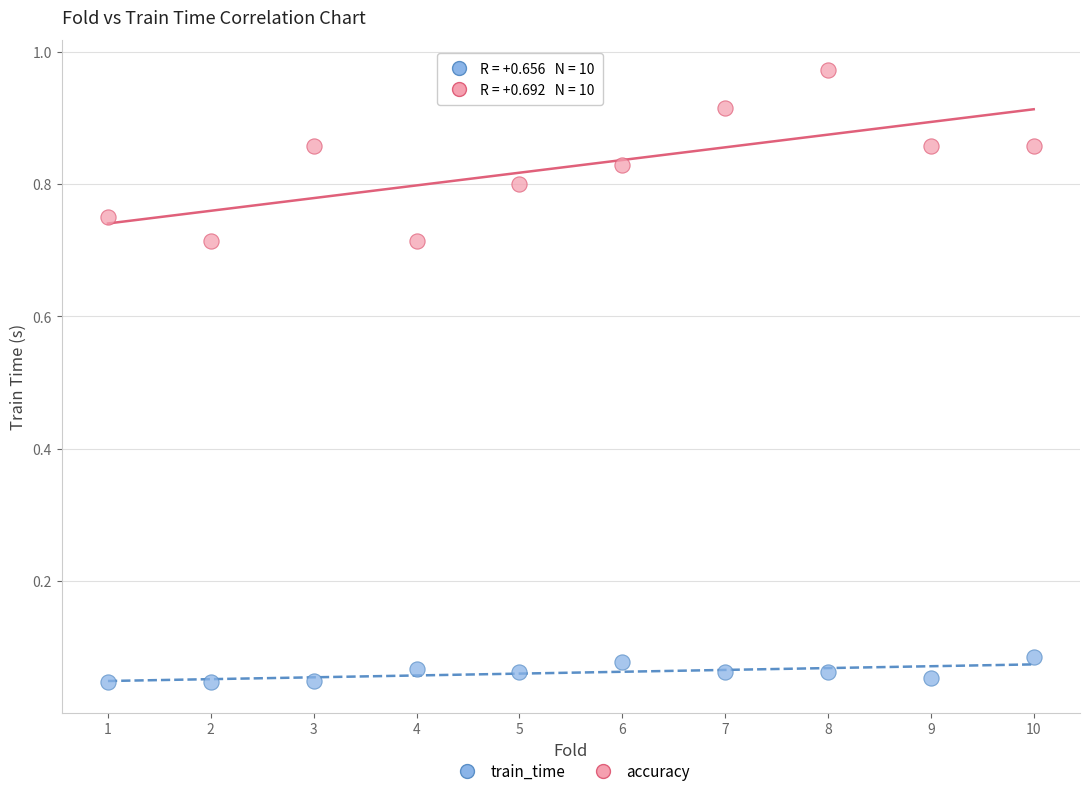

What are all the series names shown in the legend?

train_time, accuracy